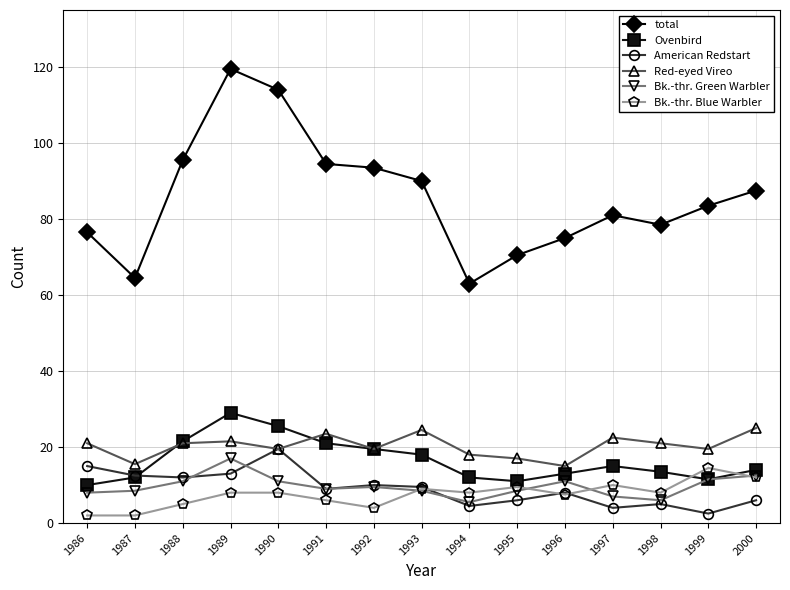

Is this an area chart (filled region under the line)?

No